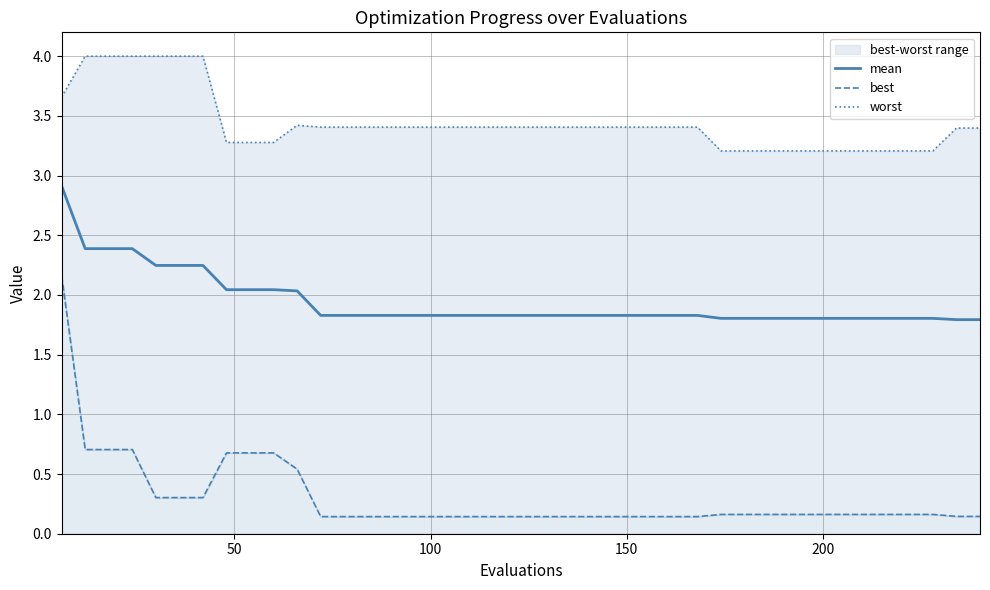

At how many categories does at least one series exceed 1?

40